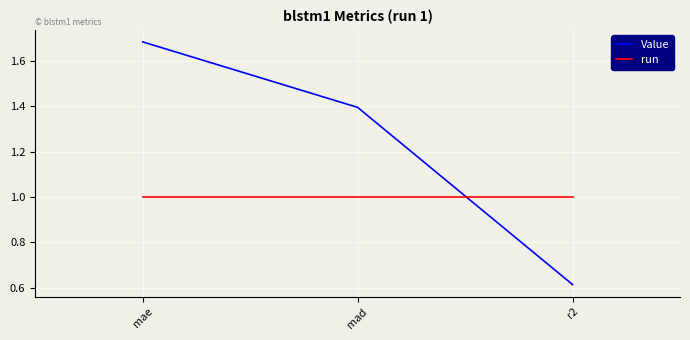

Which series has the largest range (max minus min)?

Value